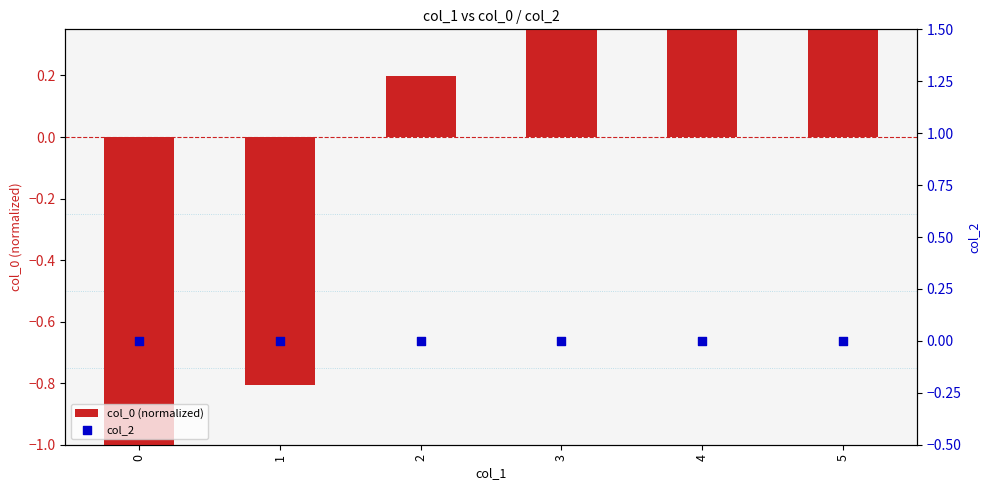

What is the total value across all series at 5?

1.2